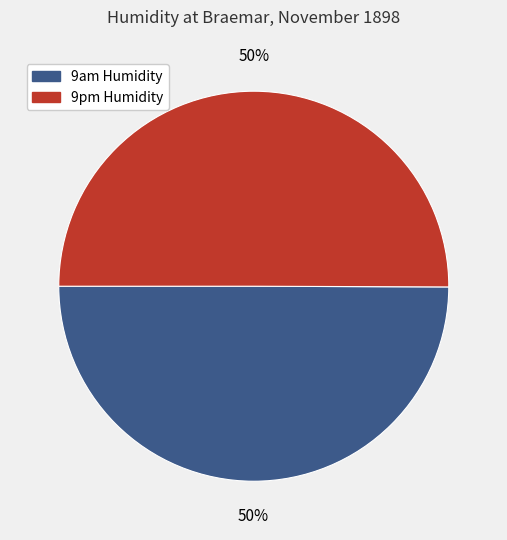

To the nearest percent, what is the average slice percentage?

50%